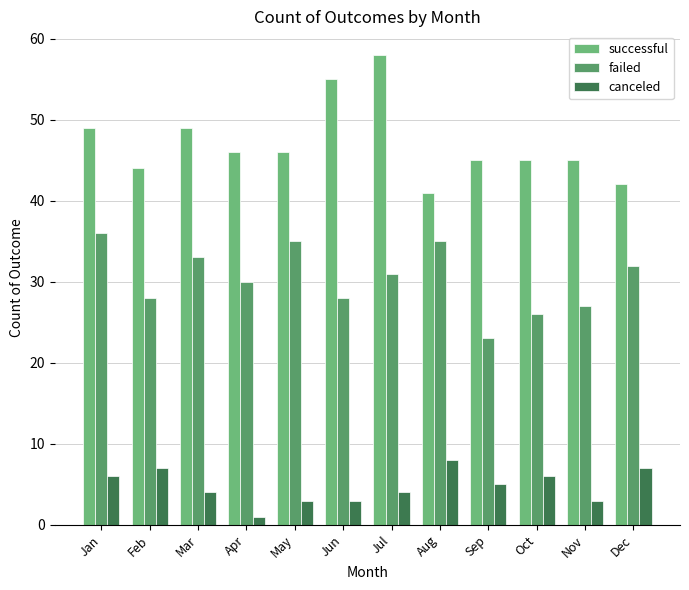

Rank the series by their average value, from highest to lowest.

successful, failed, canceled